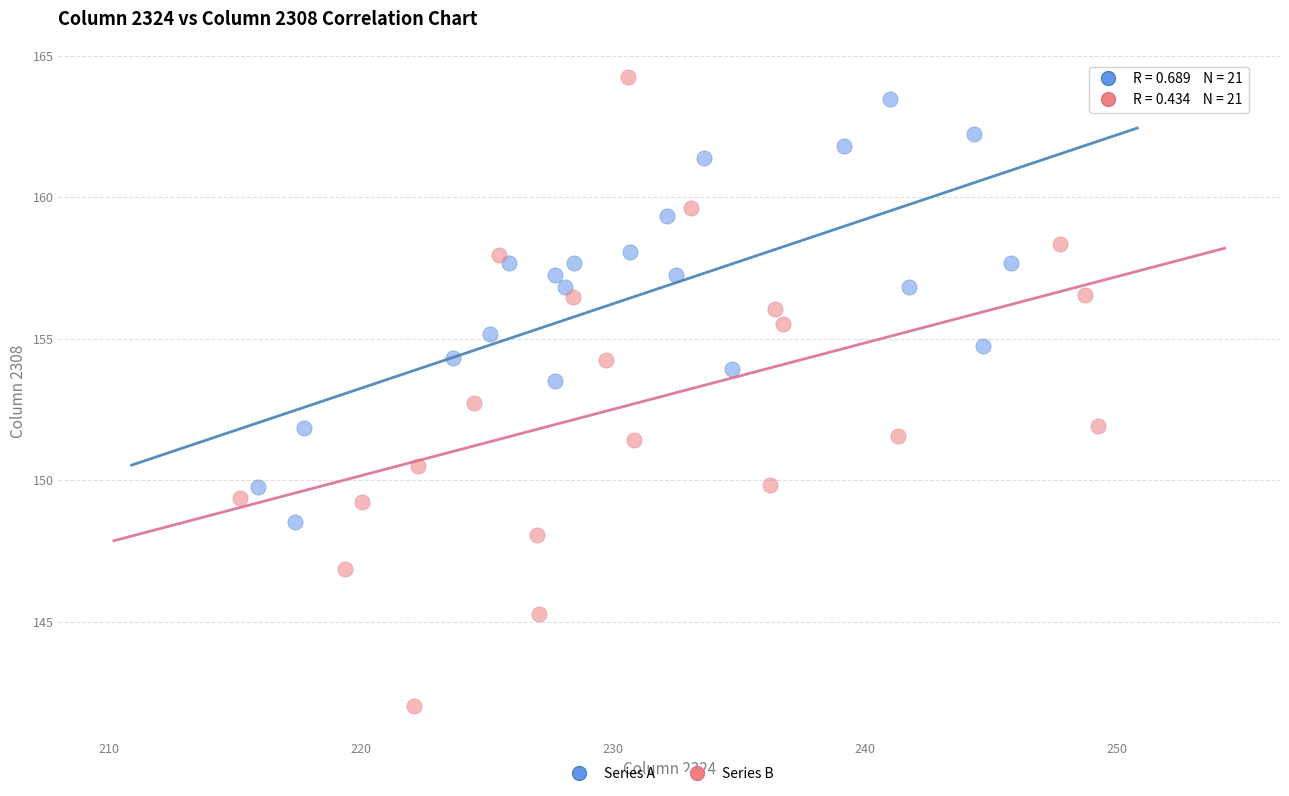

What are all the series names shown in the legend?

Series A, Series B